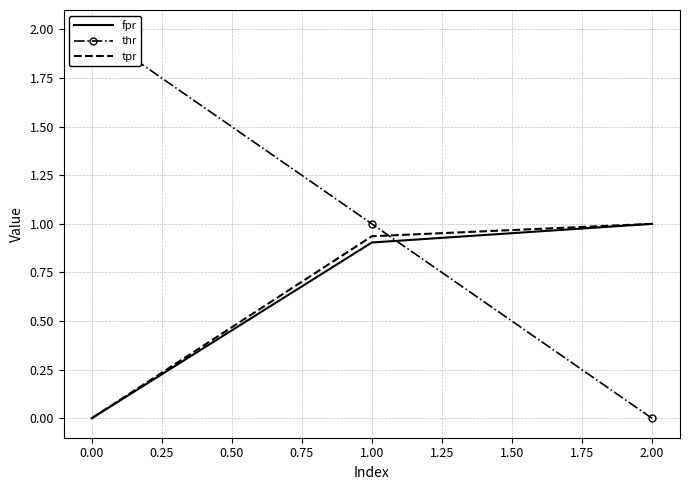

What is the maximum value for fpr?

1.0